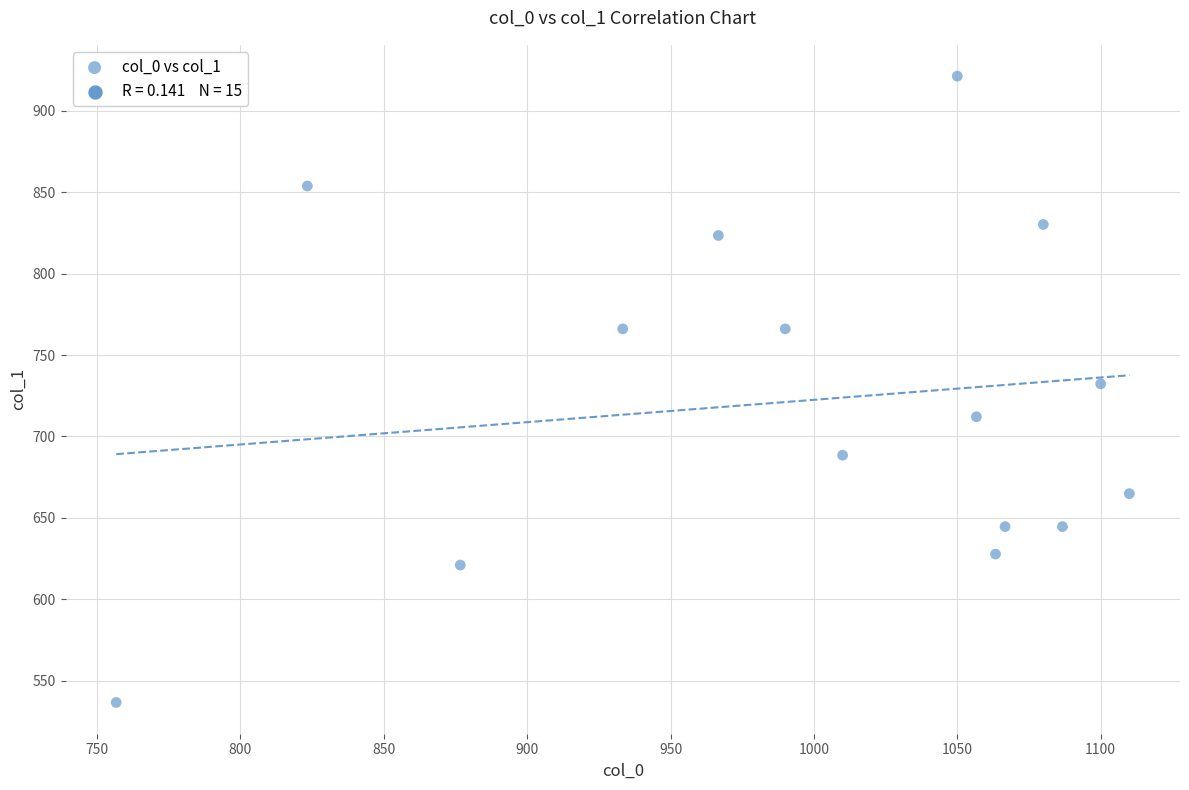

What is the range of X values (max minus min)?

353.3